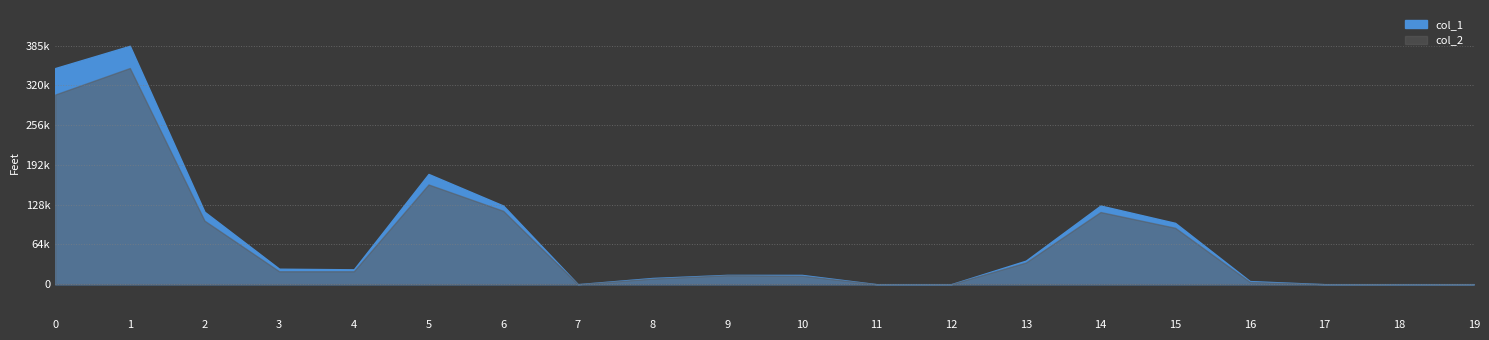

At how many categories does at least one series exceed 314367?

2